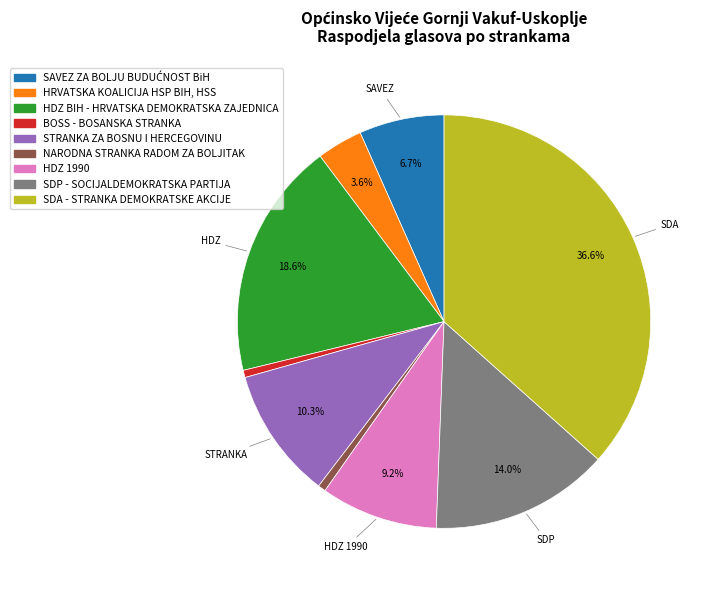

True or false: NARODNA STRANKA RADOM ZA BOLJITAK accounts for 11% of the total.

False